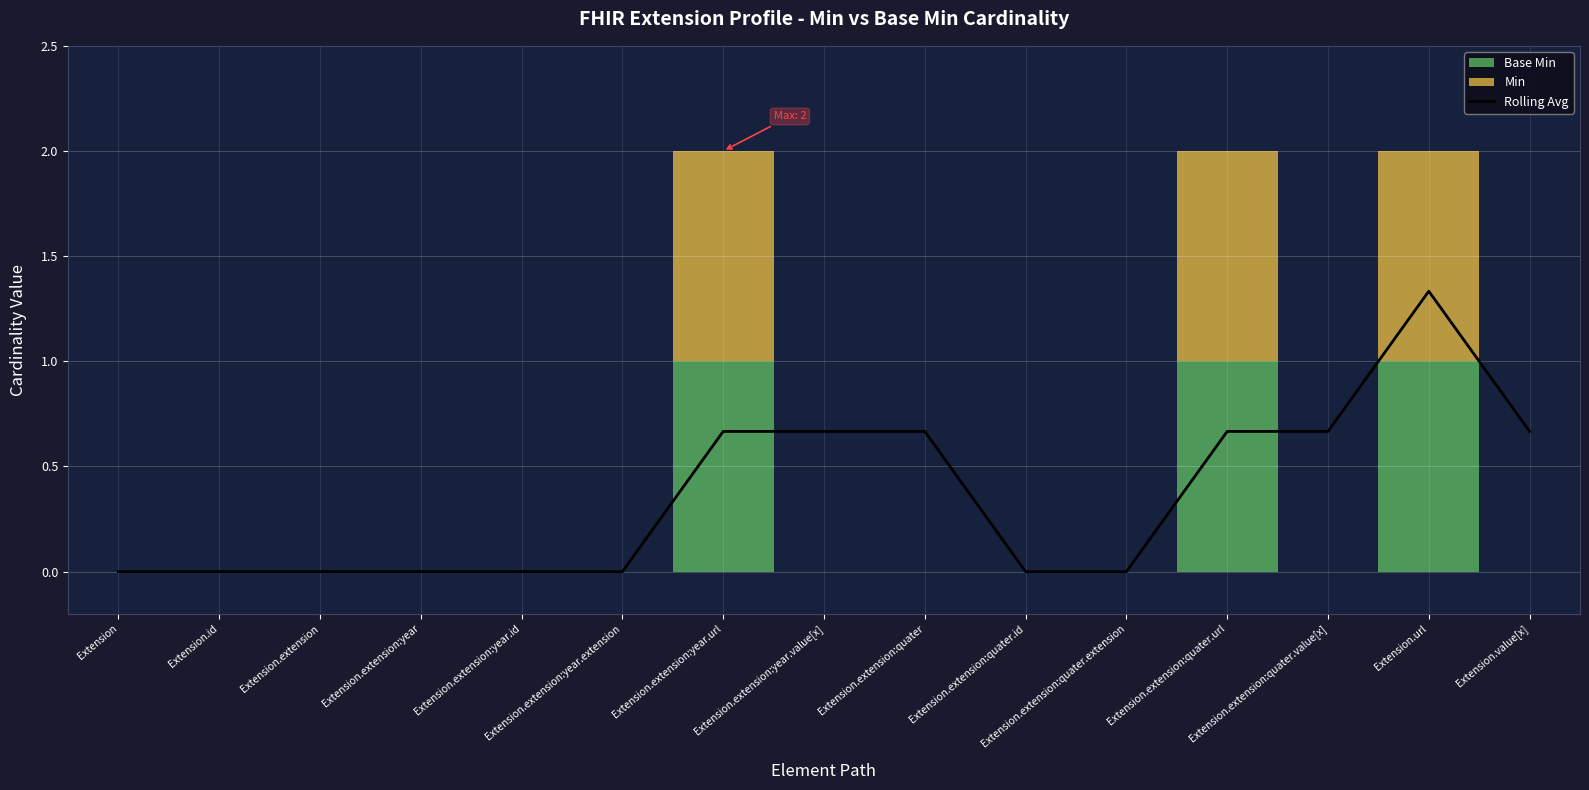

Does the chart display data point markers on the line(s)?

No